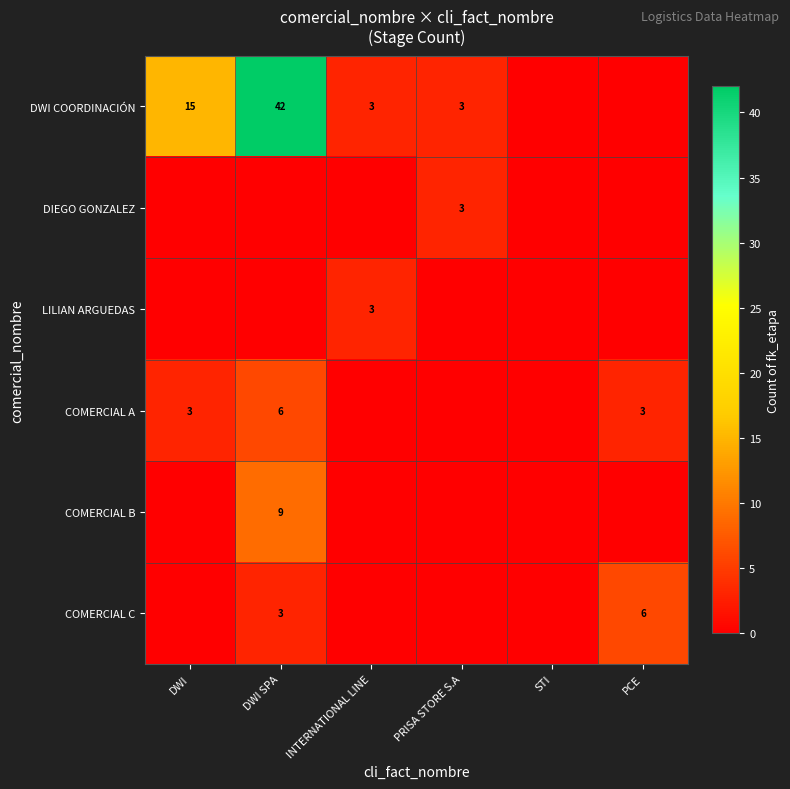

What is the difference between the highest and lowest values at DWI?

15